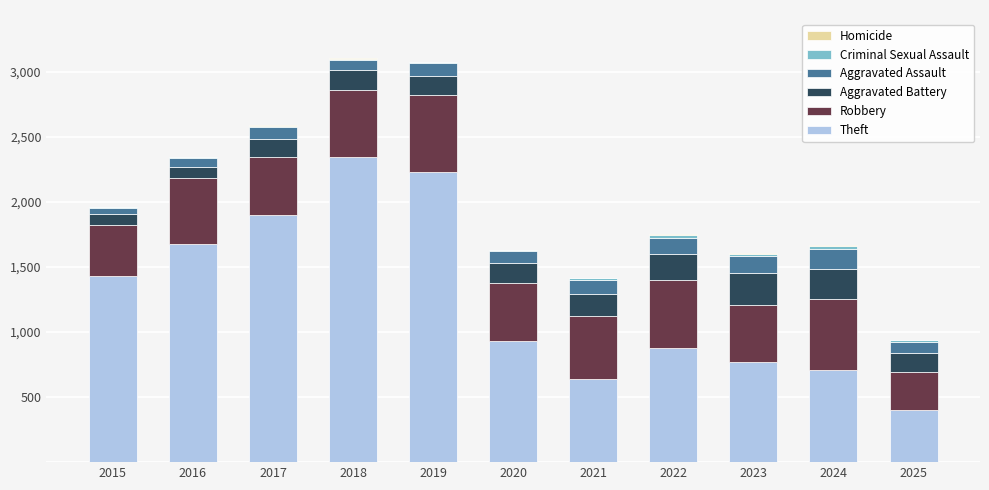

How many series are shown in this chart?

6